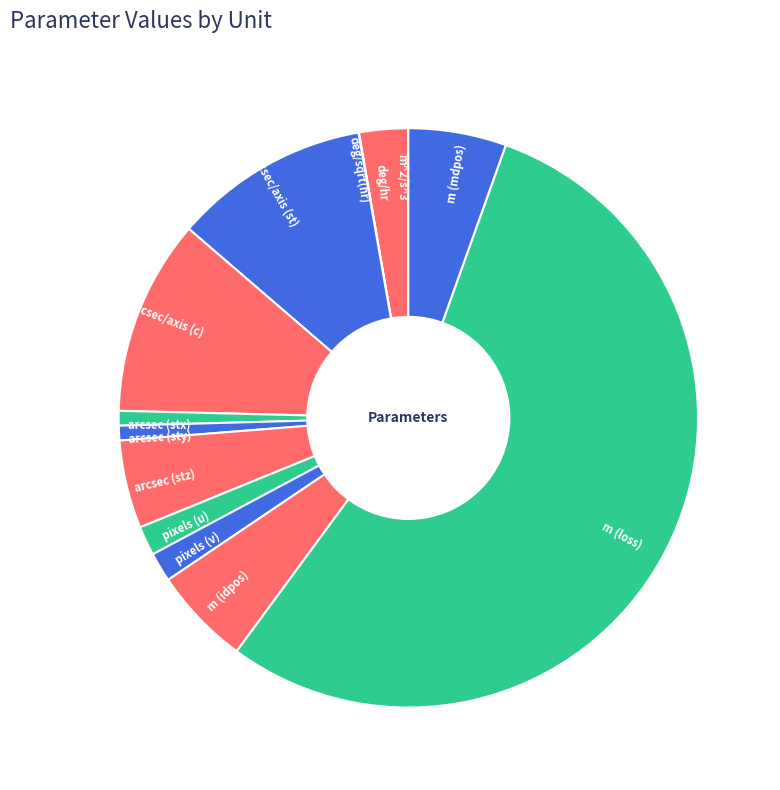

What is the largest slice in the pie chart?

m (loss)